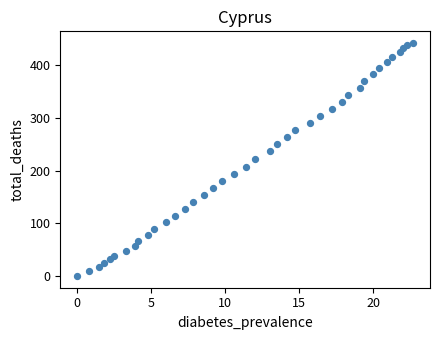

What is the range of Y values (max minus min)?

442.5